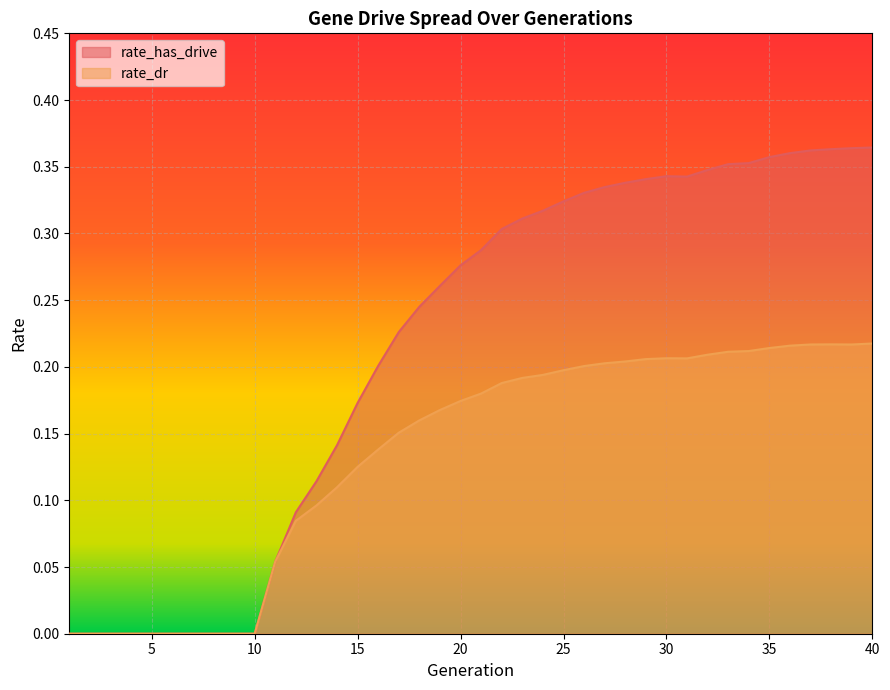

How many data points in rate_dr are above 0?

30